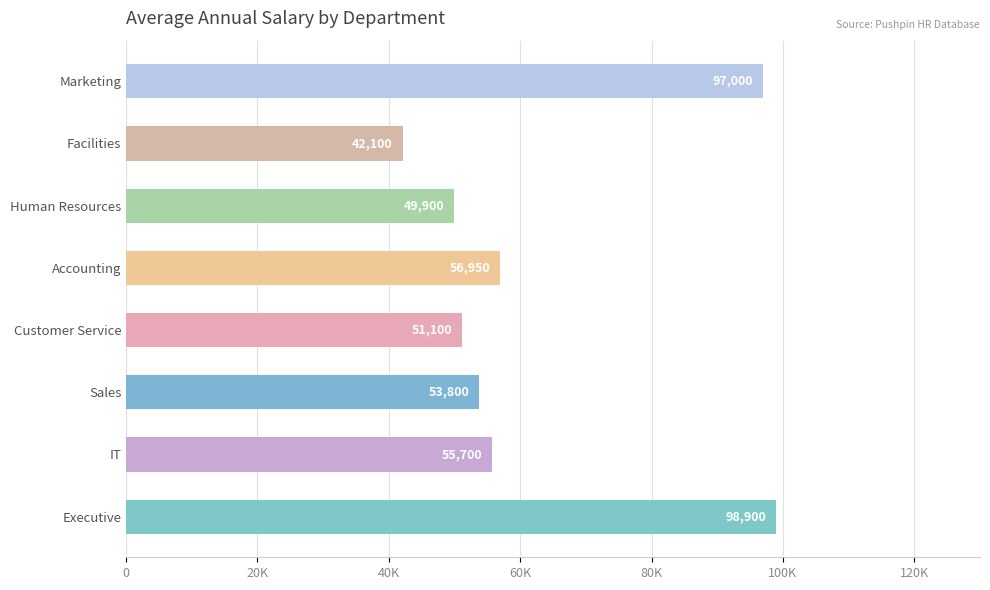

List the labels in order of value, smallest first.

Facilities, Human Resources, Customer Service, Sales, IT, Accounting, Marketing, Executive